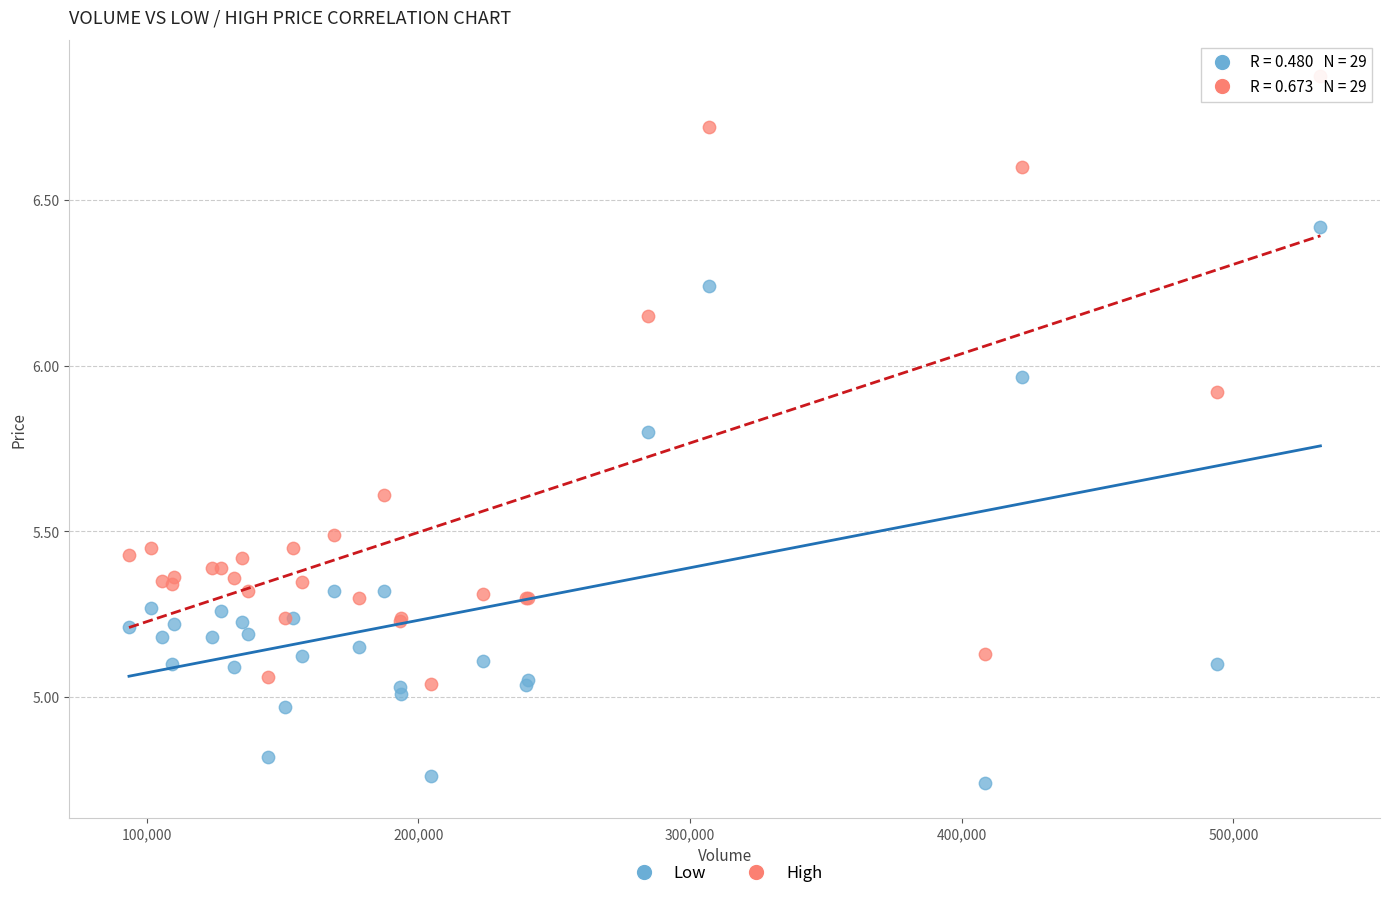

Which series reaches the minimum Y coordinate?

Low